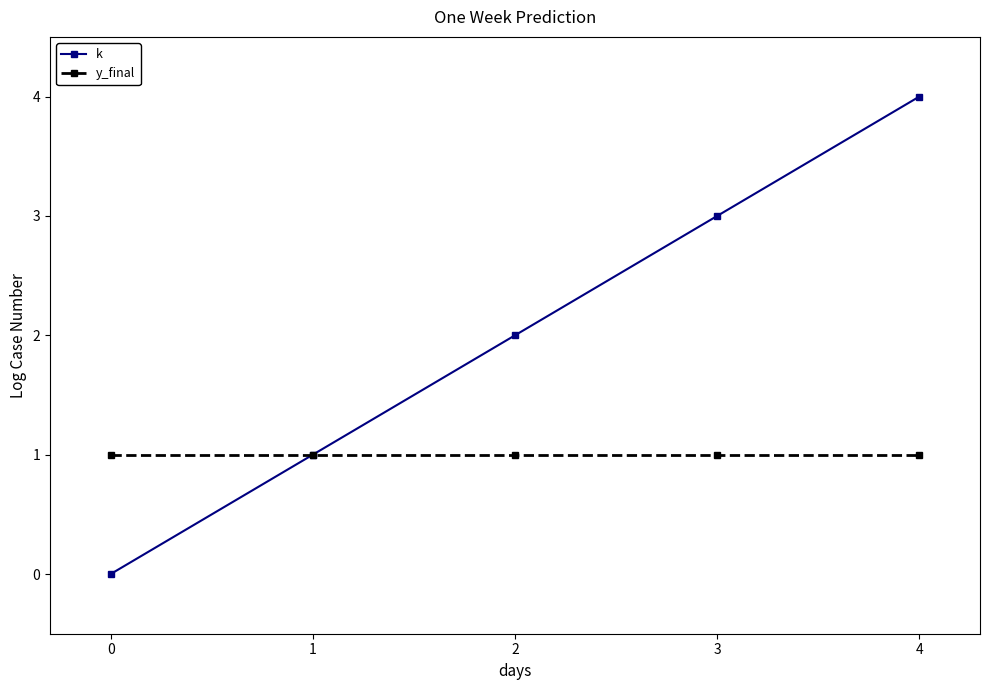

Is the value of k at 3 greater than the value of y_final at 3?

Yes